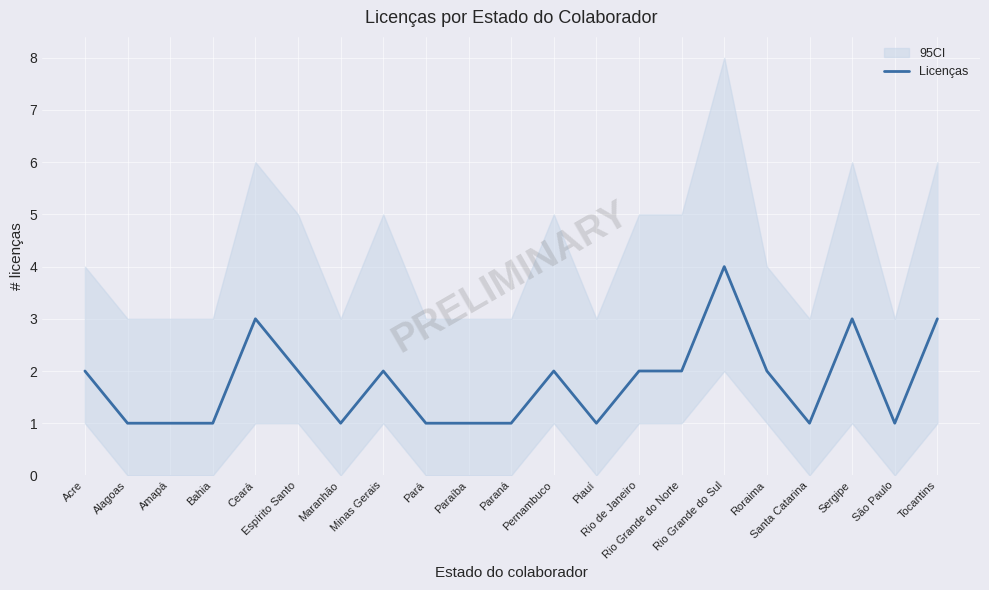

What position from the right is Santa Catarina?

4